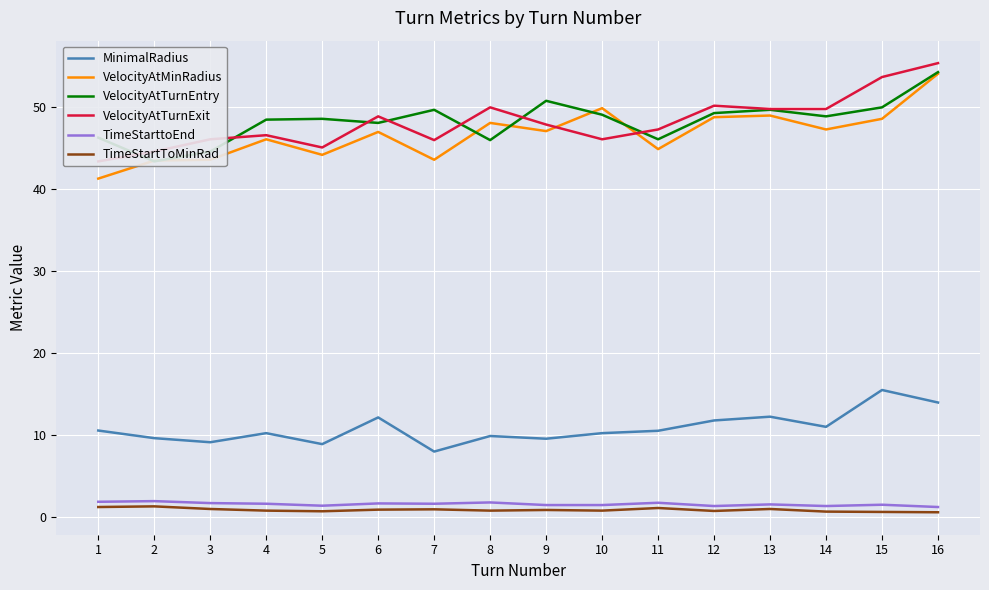

Is it true that VelocityAtTurnEntry equals 49.1 at 10?

True